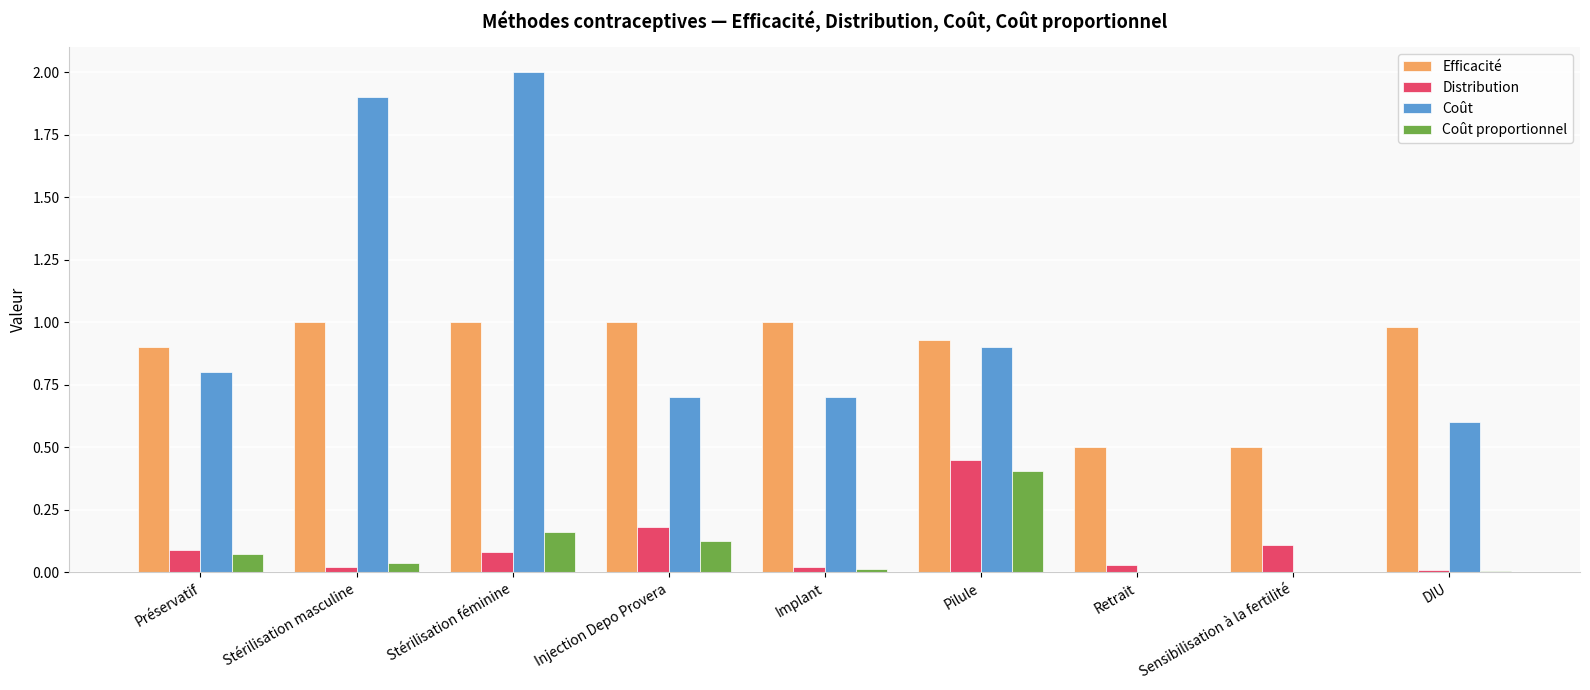

Is it true that Coût proportionnel equals 0.0 at Retrait?

True